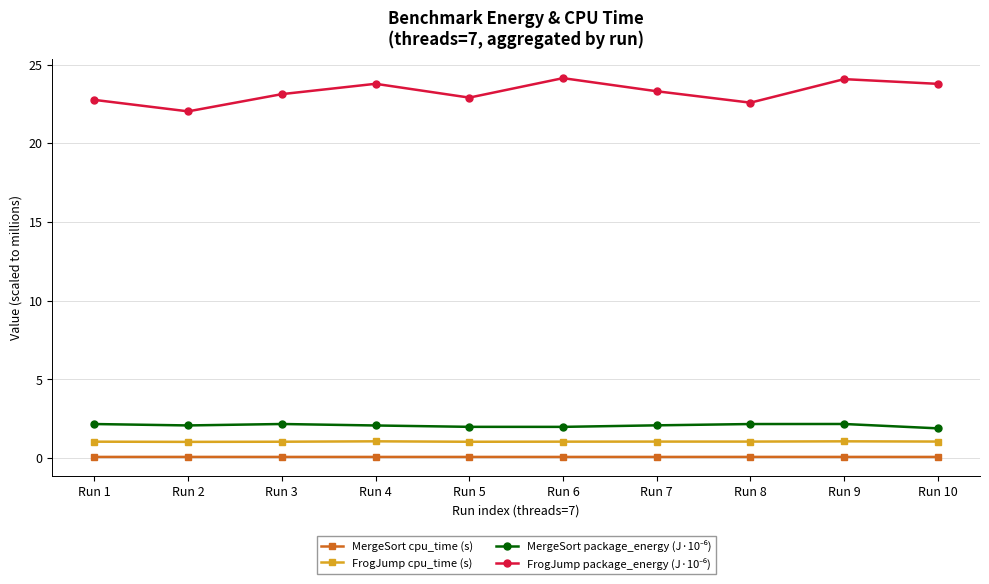

True or false: MergeSort cpu_time (s) and FrogJump cpu_time (s) intersect in this chart.

False